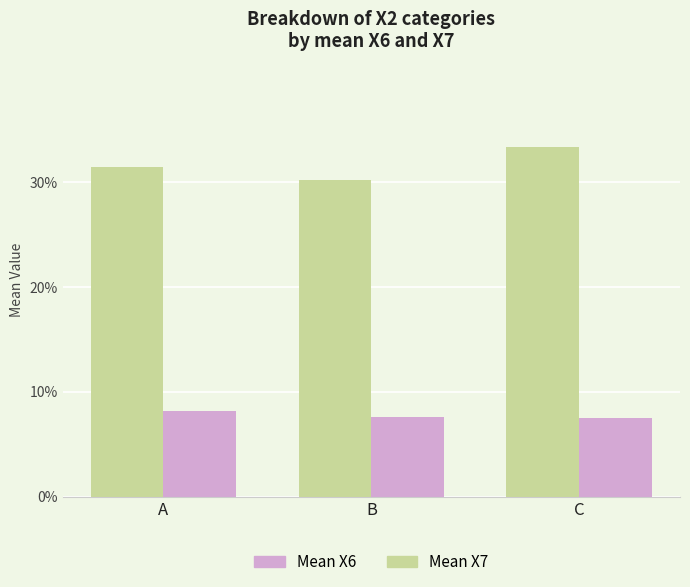

List the series in order of their peak value, highest first.

Mean X6, Mean X7